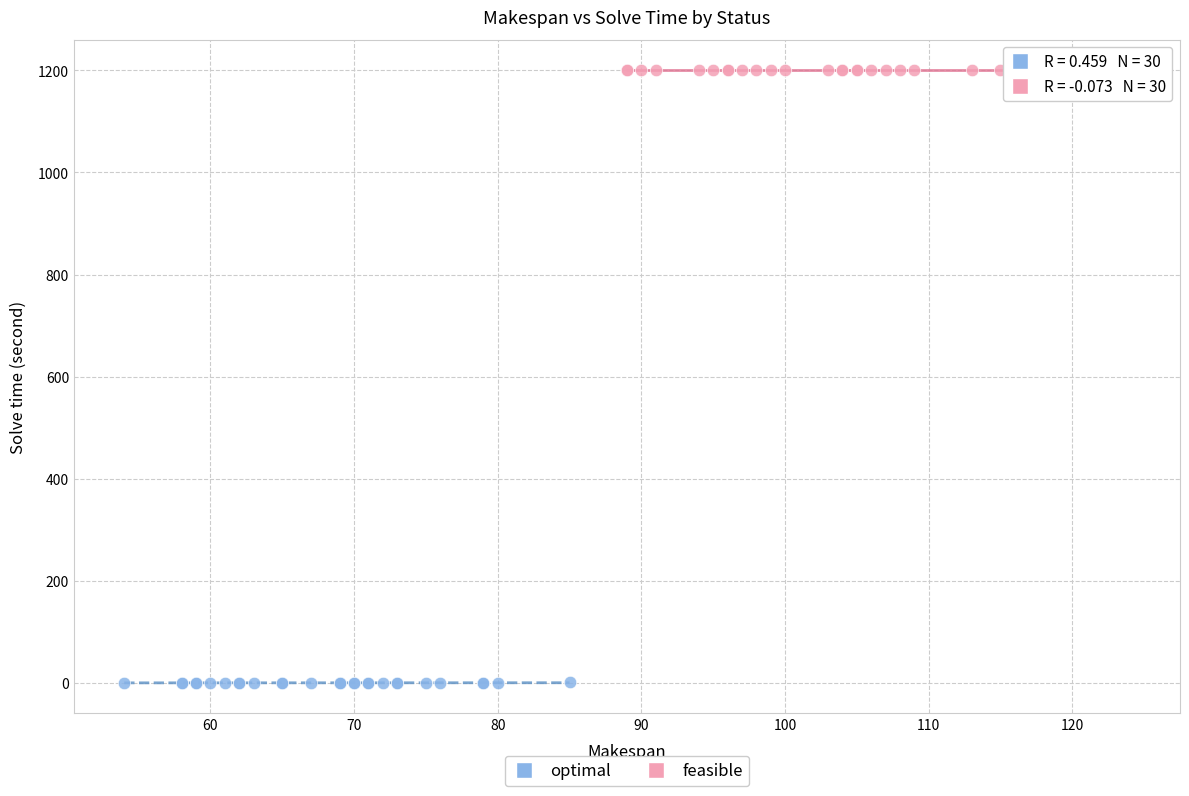

Which series contains the lowest Y value?

optimal